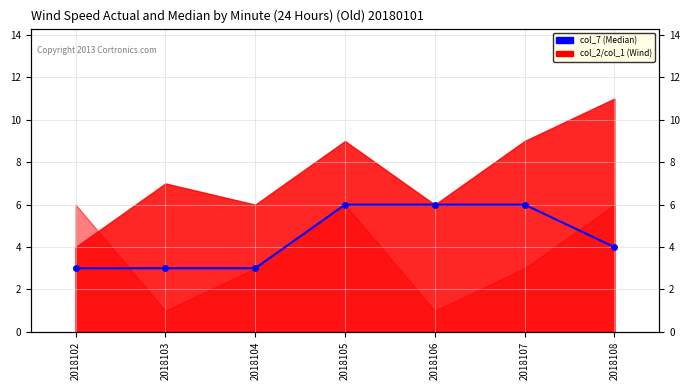

Reading left to right, extract all data points from this chart.

3	3	3	6	6	6	4